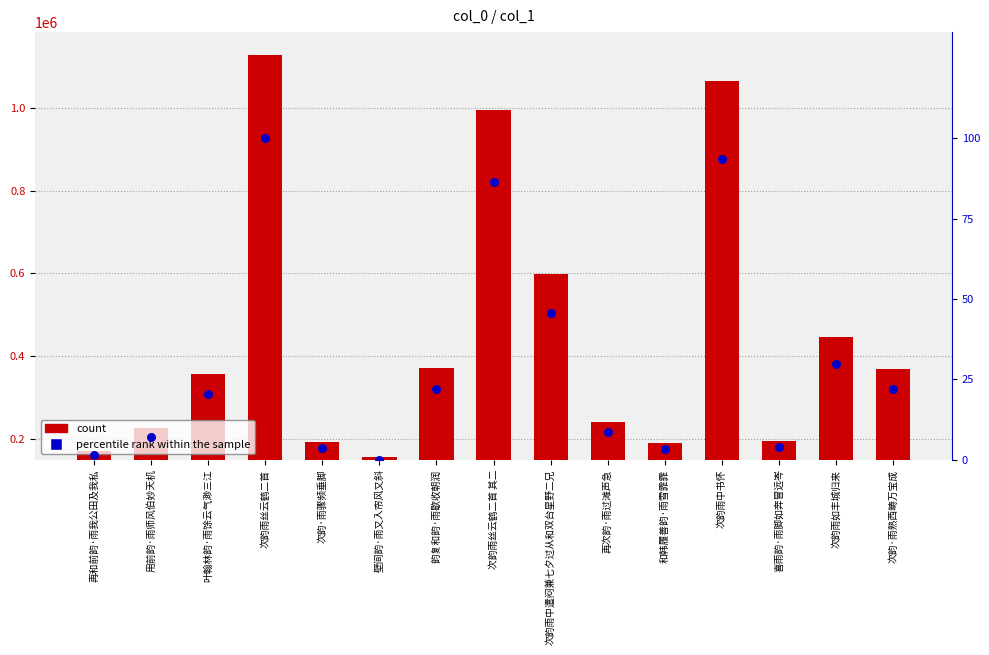

Which series has the largest total across all categories?

count